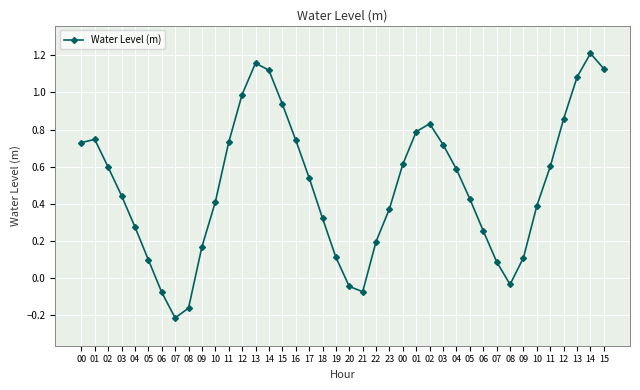

Reading left to right, what are all the values shown in this chart?

00=0.7	01=0.7	02=0.6	03=0.4	04=0.3	05=0.1	06=-0.1	07=-0.2	08=-0.2	09=0.2	10=0.4	11=0.7	12=1.0	13=1.2	14=1.1	15=0.9	16=0.7	17=0.5	18=0.3	19=0.1	20=-0.0	21=-0.1	22=0.2	23=0.4	00=0.6	01=0.8	02=0.8	03=0.7	04=0.6	05=0.4	06=0.3	07=0.1	08=-0.0	09=0.1	10=0.4	11=0.6	12=0.9	13=1.1	14=1.2	15=1.1